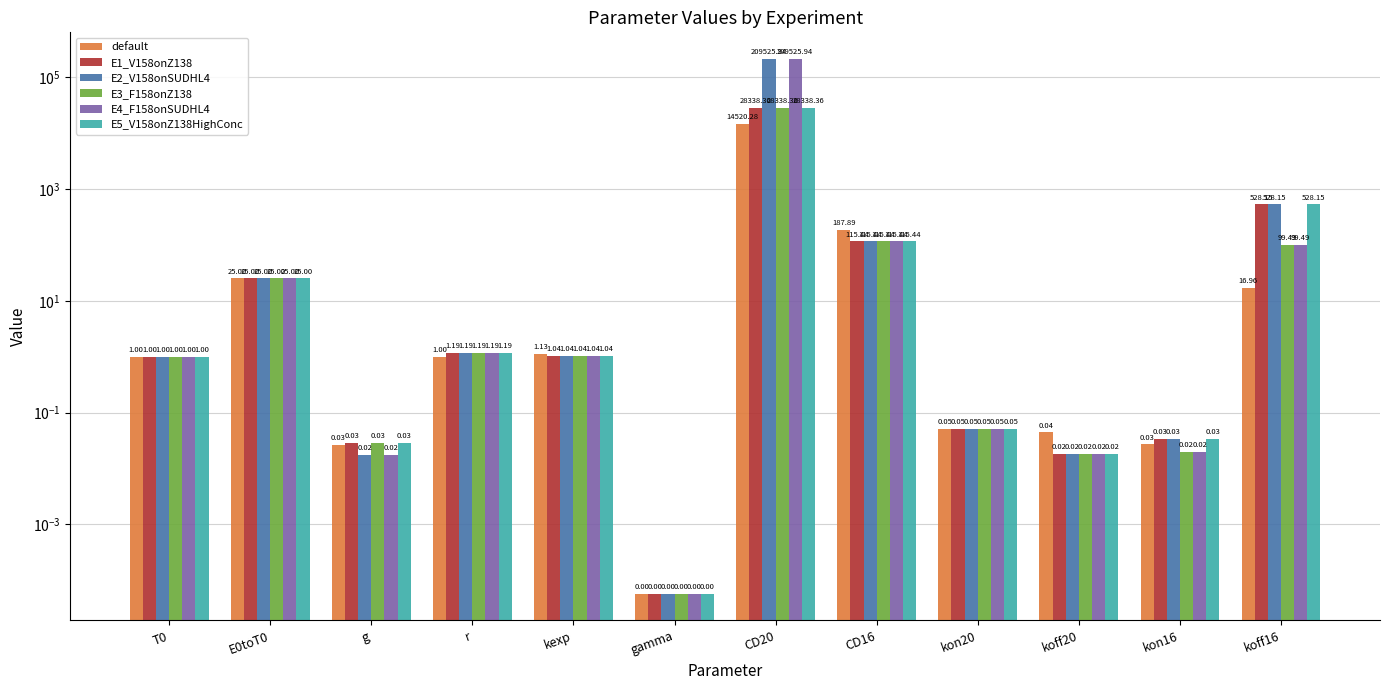

Which series has the widest spread of values?

E2_V158onSUDHL4